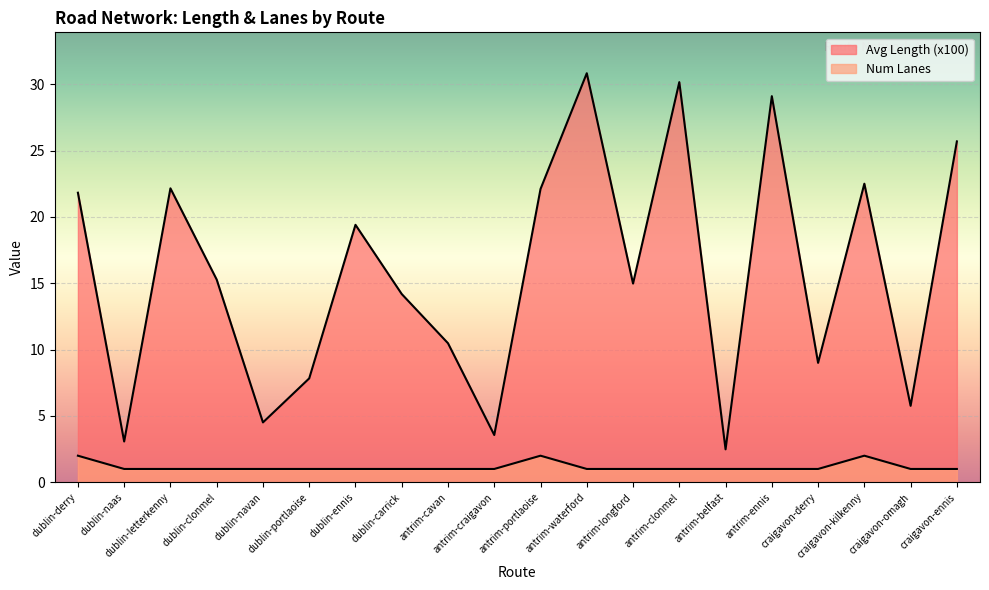

True or false: Avg Length (x100) has a value of 5.5 at dublin-naas.

False